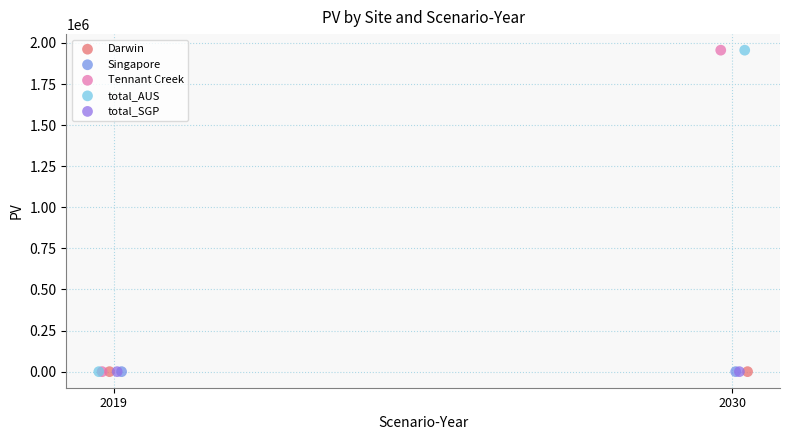

What are all the series names shown in the legend?

Darwin, Singapore, Tennant Creek, total_AUS, total_SGP